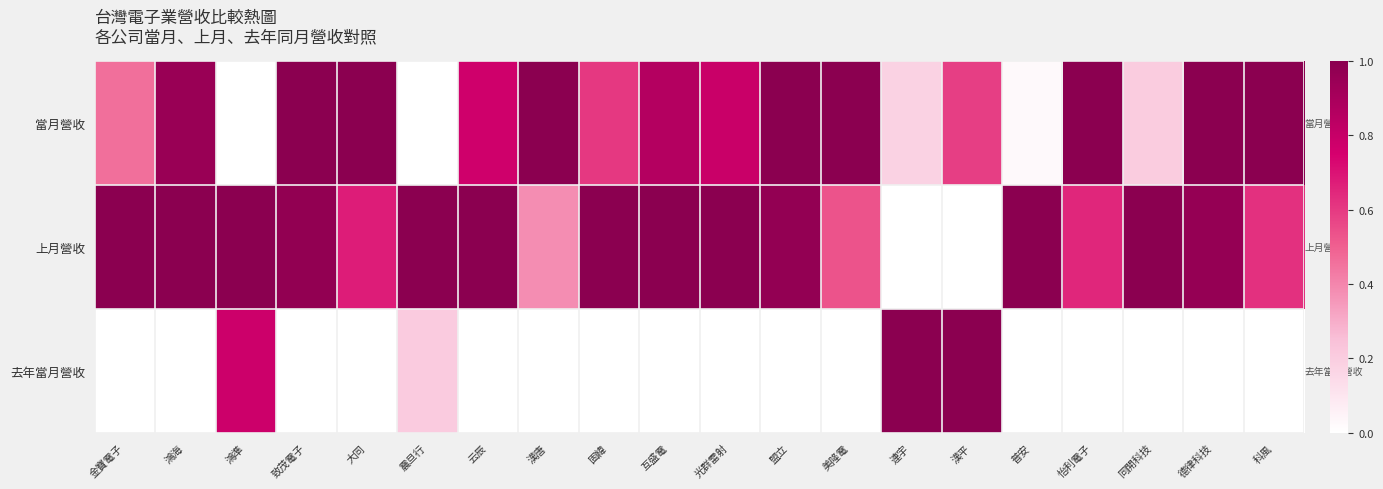

Reading left to right, list all the values displayed in this chart.

當月營收: 金寶電子=0.5	鴻海=1.0	鴻準=0.0	致茂電子=1.0	大同=1.0	震旦行=0.0	云辰=0.8	漢唐=1.0	固緯=0.6	互盛電=0.9	光群雷射=0.8	盟立=1.0	美隆電=1.0	連宇=0.2	漢平=0.6	普安=0.0	怡利電子=1.0	同開科技=0.2	德律科技=1.0	科風=1.0
上月營收: 金寶電子=1.0	鴻海=1.0	鴻準=1.0	致茂電子=1.0	大同=0.7	震旦行=1.0	云辰=1.0	漢唐=0.4	固緯=1.0	互盛電=1.0	光群雷射=1.0	盟立=1.0	美隆電=0.5	連宇=0.0	漢平=0.0	普安=1.0	怡利電子=0.7	同開科技=1.0	德律科技=1.0	科風=0.6
去年當月營收: 金寶電子=0.0	鴻海=0.0	鴻準=0.8	致茂電子=0.0	大同=0.0	震旦行=0.2	云辰=0.0	漢唐=0.0	固緯=0.0	互盛電=0.0	光群雷射=0.0	盟立=0.0	美隆電=0.0	連宇=1.0	漢平=1.0	普安=0.0	怡利電子=0.0	同開科技=0.0	德律科技=0.0	科風=0.0